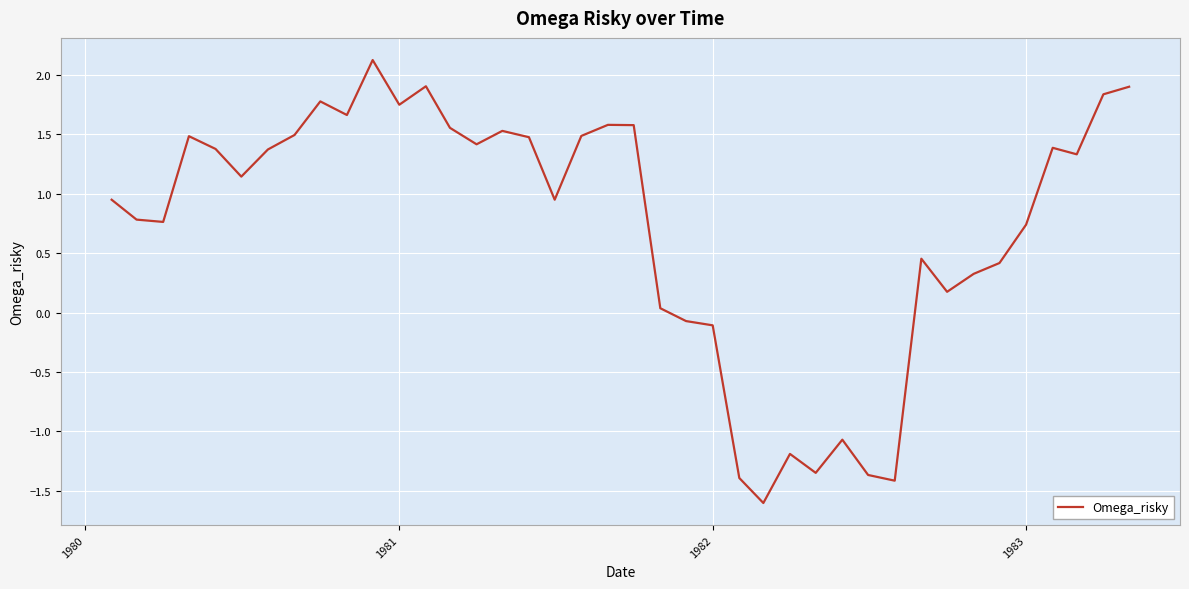

What is the difference between the maximum and minimum values?

3.7